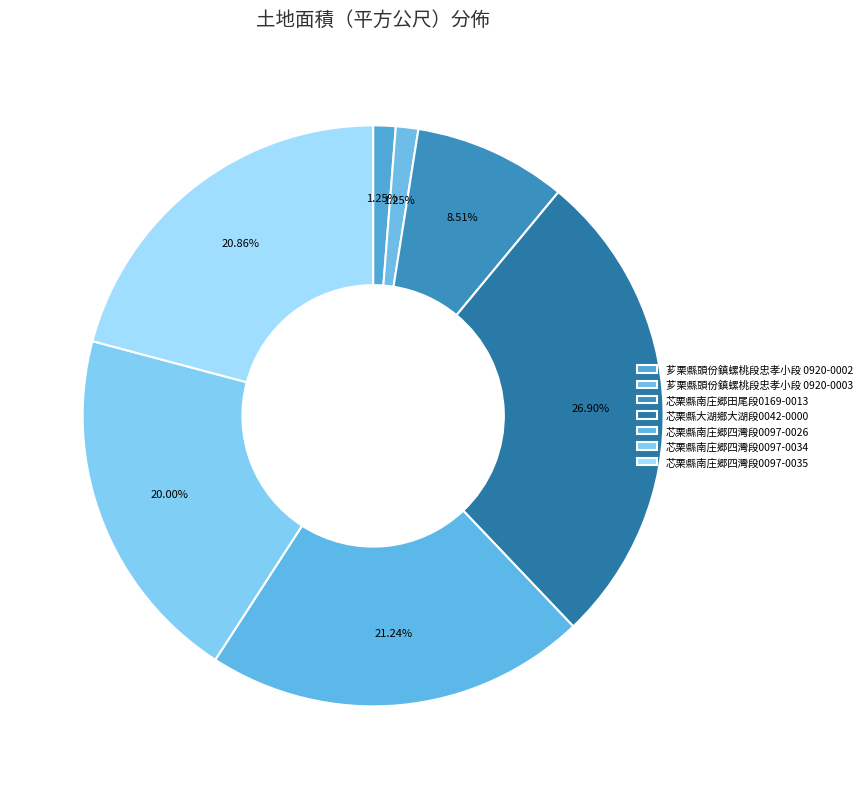

How many slices are in this pie chart?

7